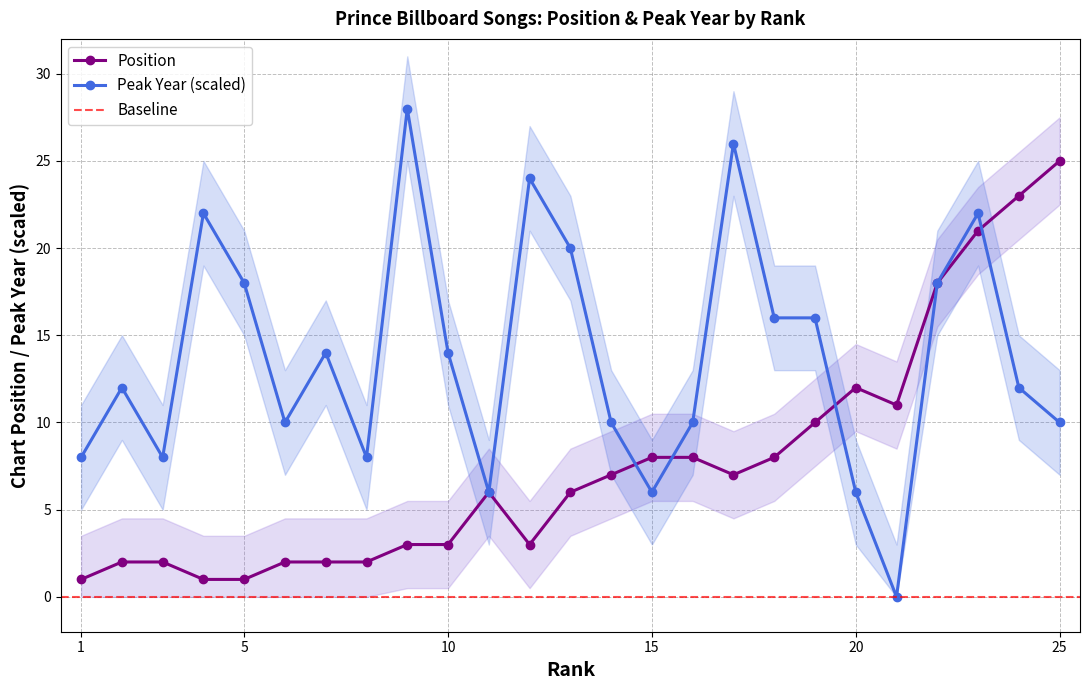

True or false: Position has more than 1 interior local peaks.

True